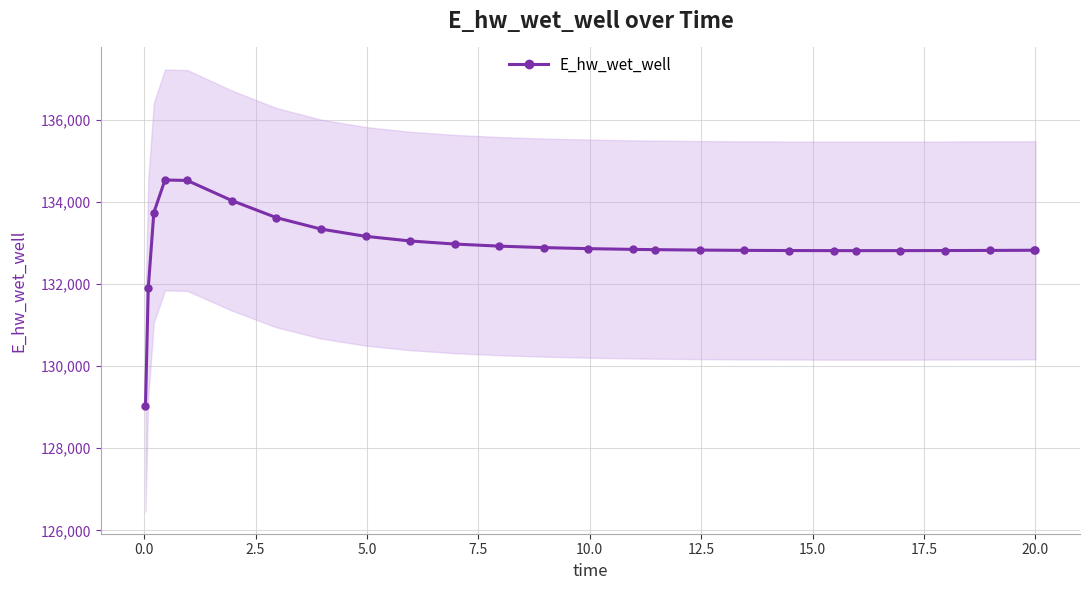

What is the value of the E_hw_wet_well point at the 12th from the left?

132925.8